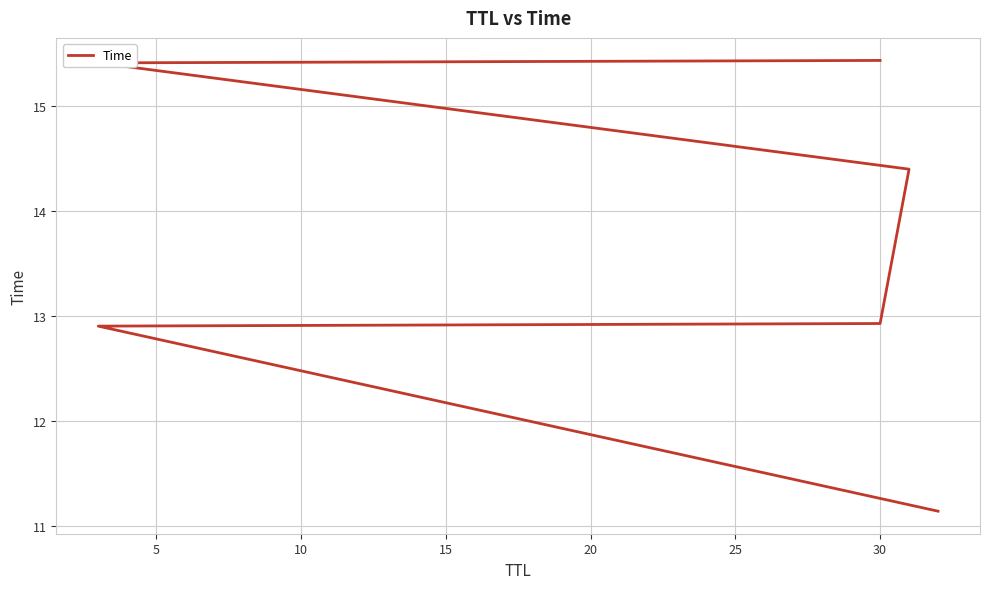

The chart shows a value of 6.8 at 20. True or false?

False